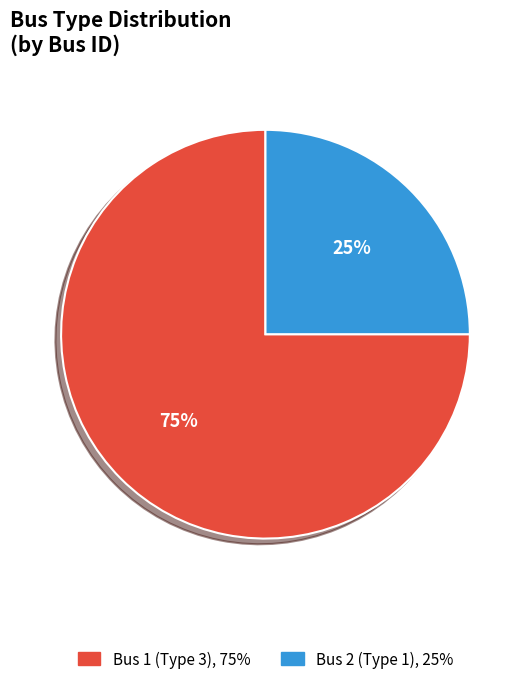

Count the number of slices in the pie.

2